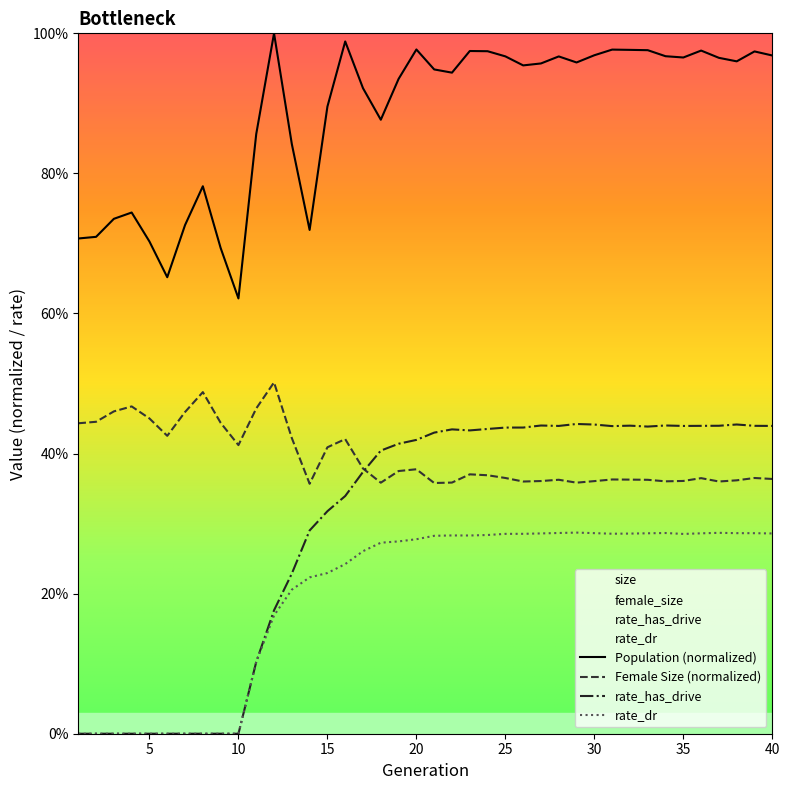

Between 37 and 39, which is larger?

39